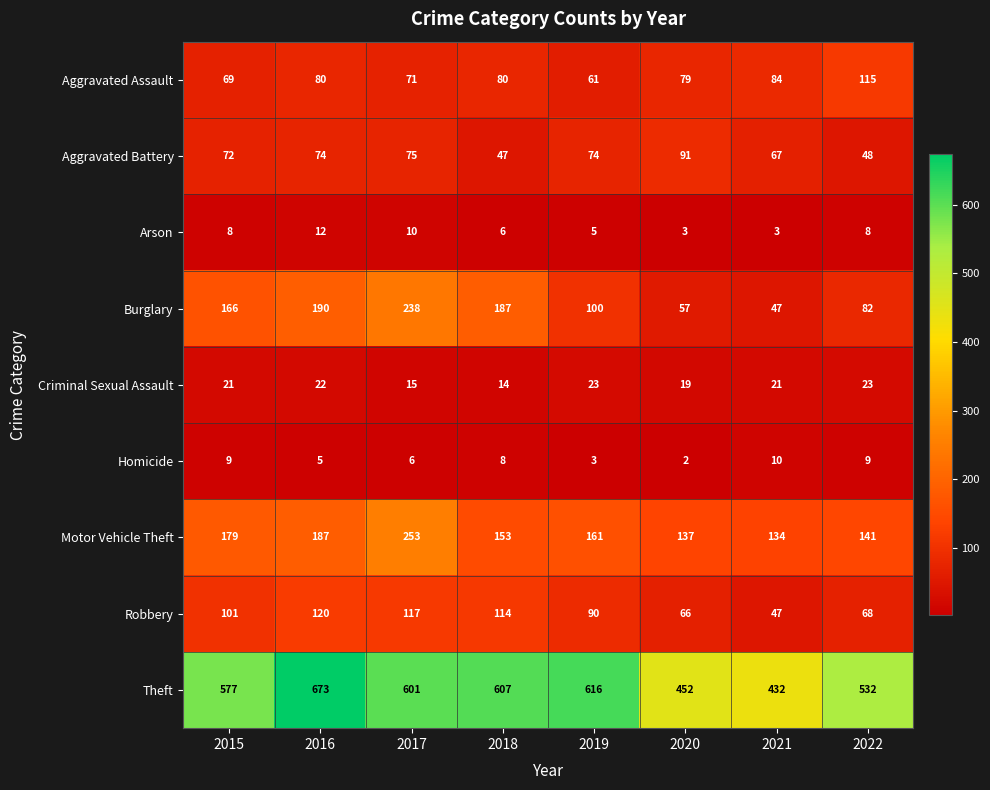

At which label does Motor Vehicle Theft reach its minimum?

2021